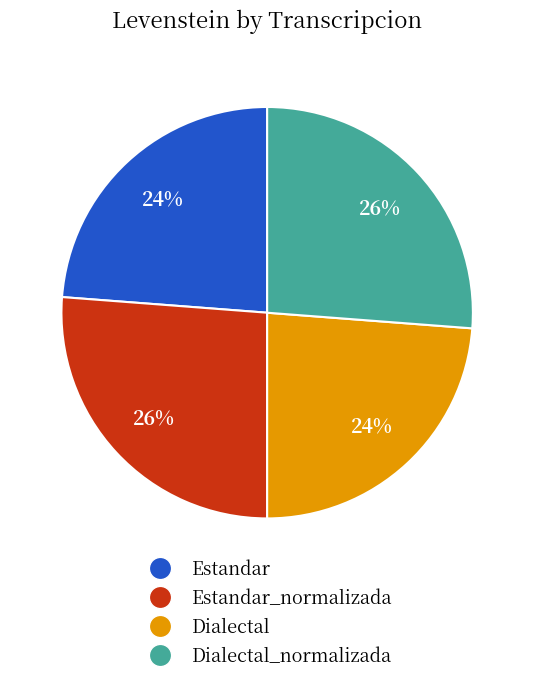

Is there any slice that represents more than half of the pie?

No